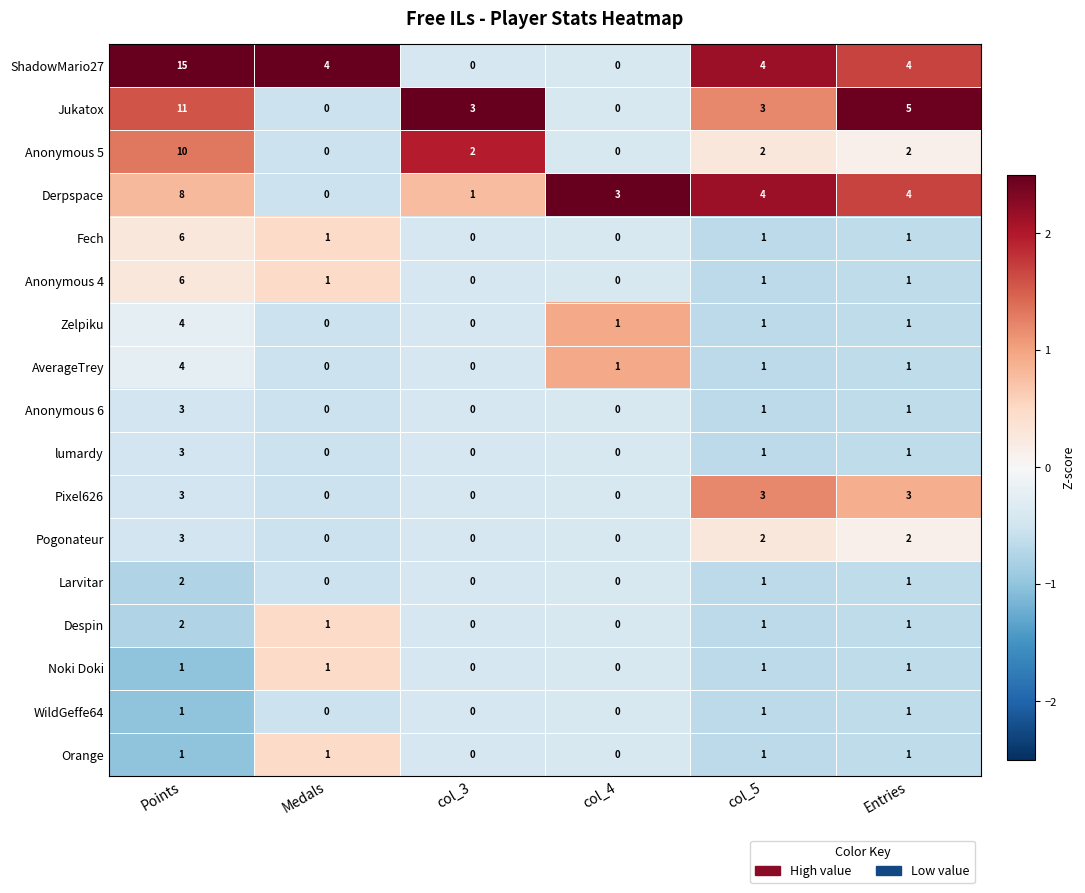

At which label does Despin first exceed 1?

Points